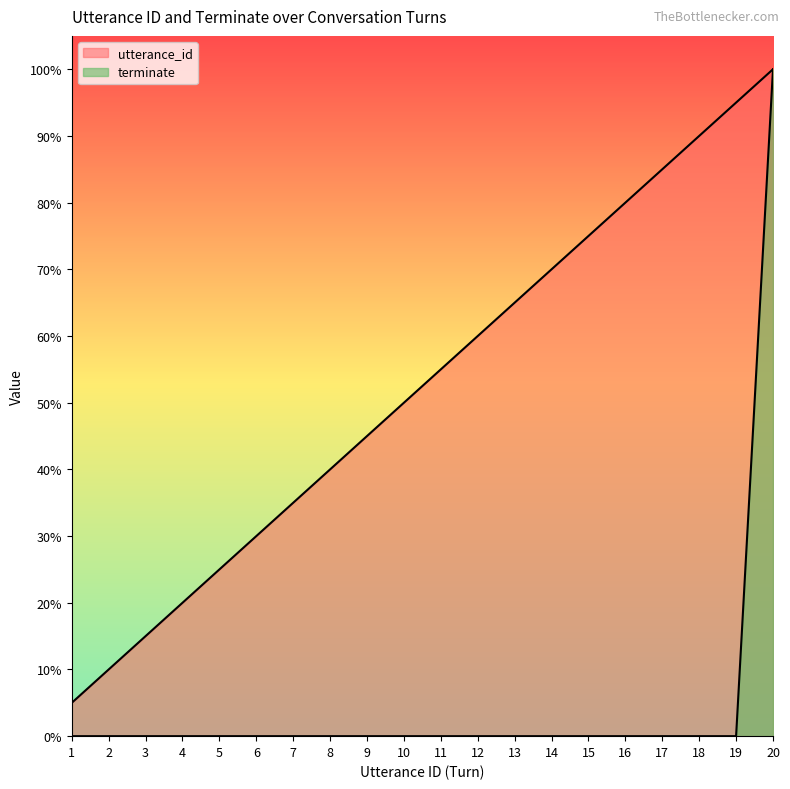

Between 9 and 10, which series saw the biggest shift?

utterance_id